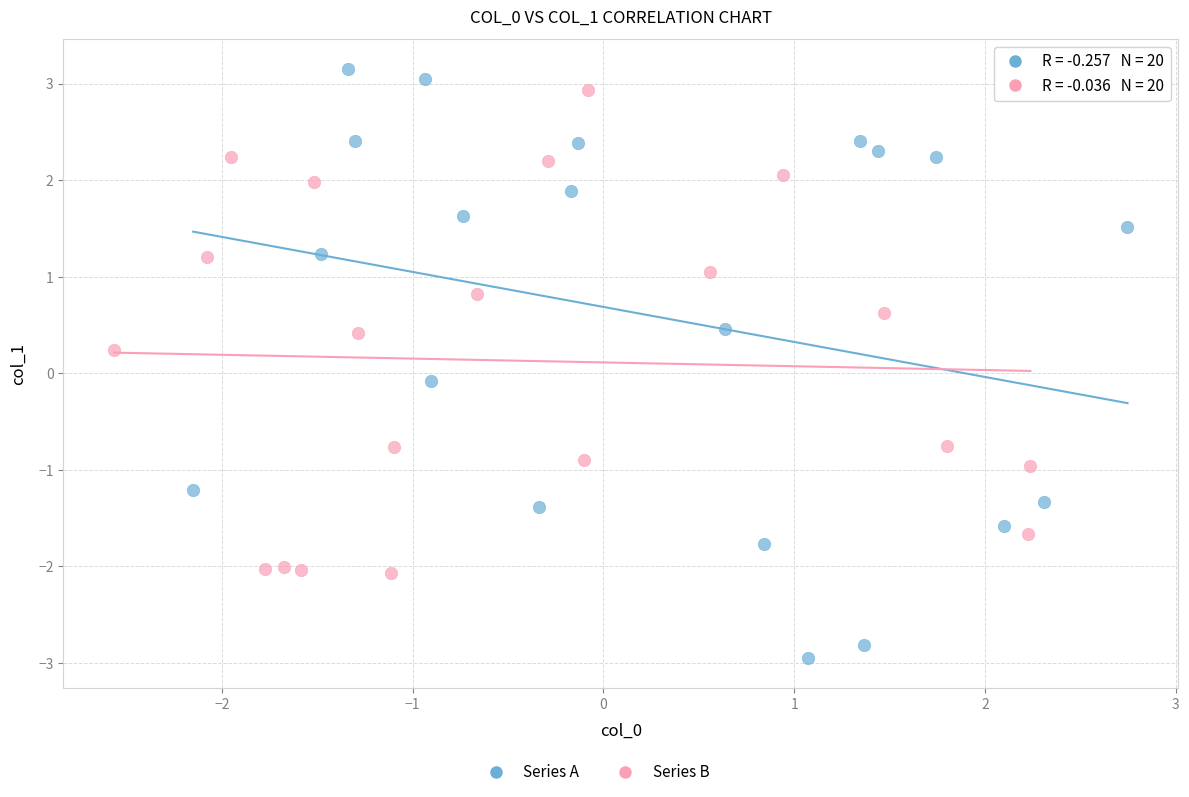

Which series contains the lowest Y value?

Series A